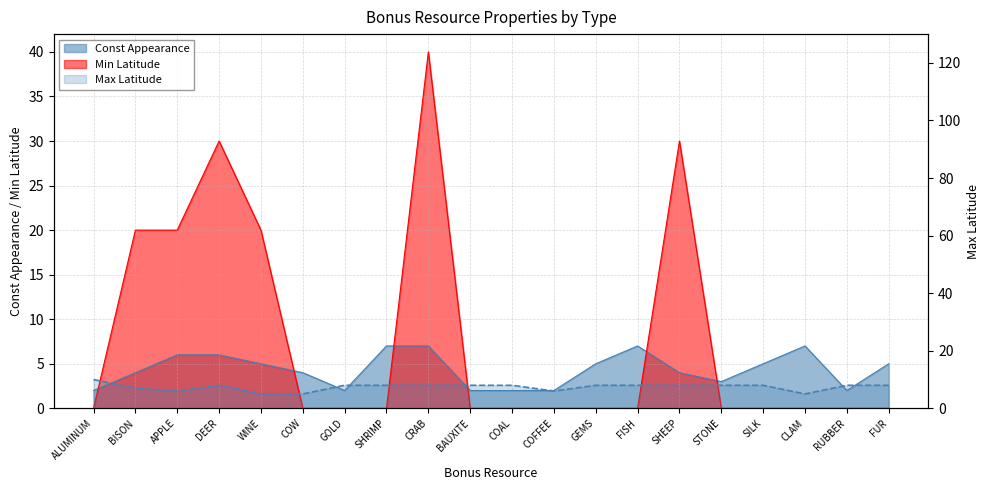

How many points are higher than both their immediate neighbors (excluding endpoints)?

1